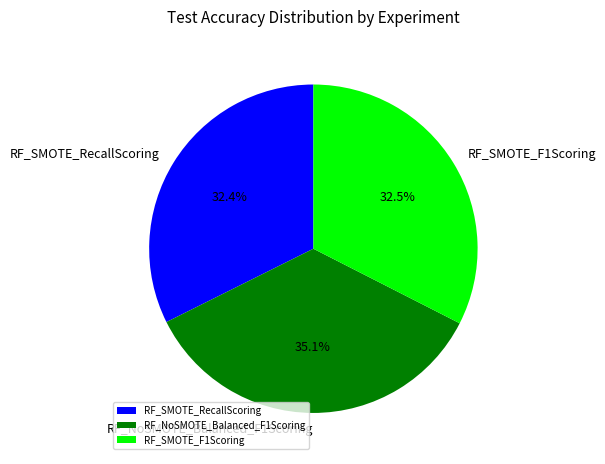

What is the largest slice in the pie chart?

RF_NoSMOTE_Balanced_F1Scoring